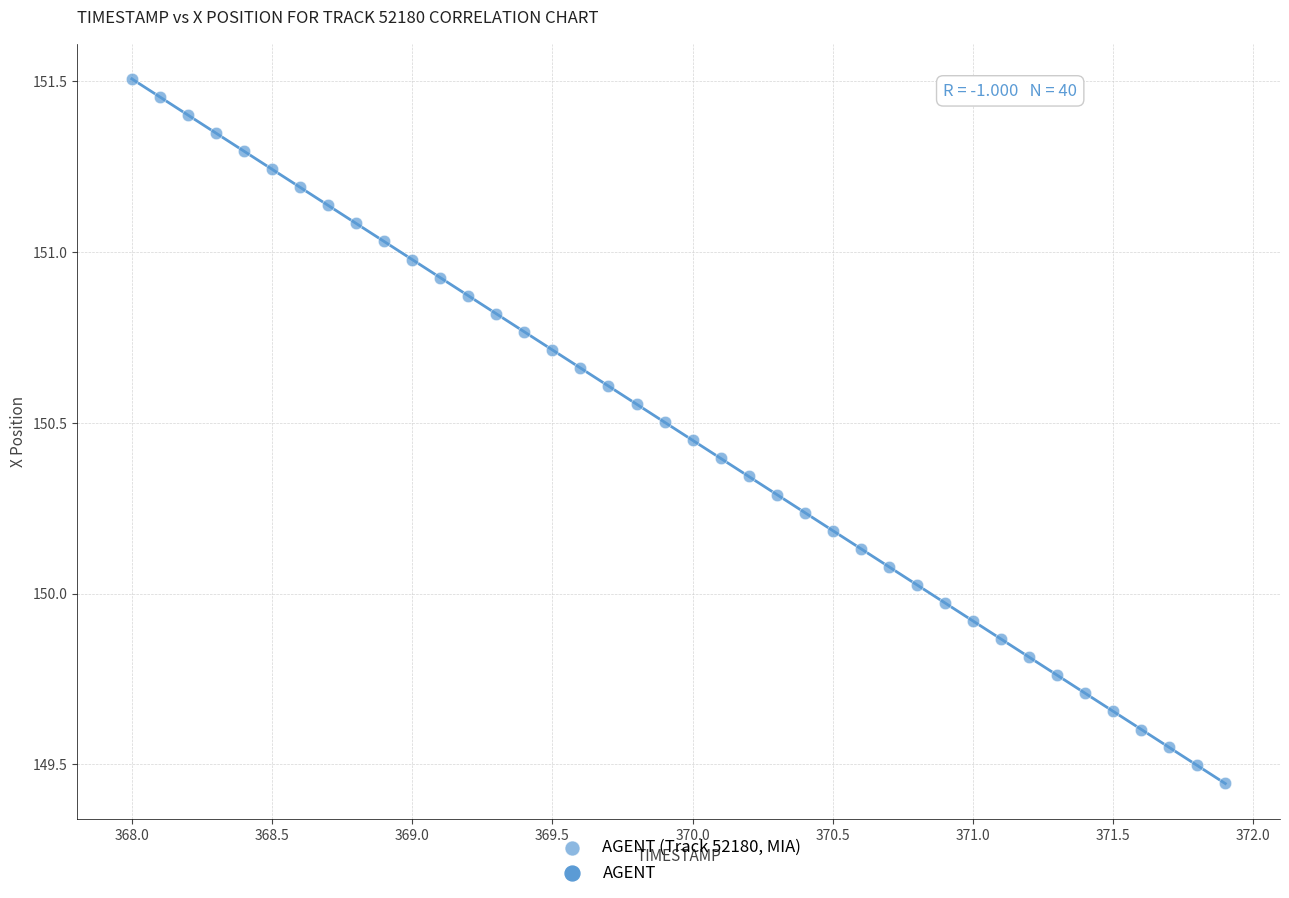

What is the range of Y values (max minus min)?

2.1